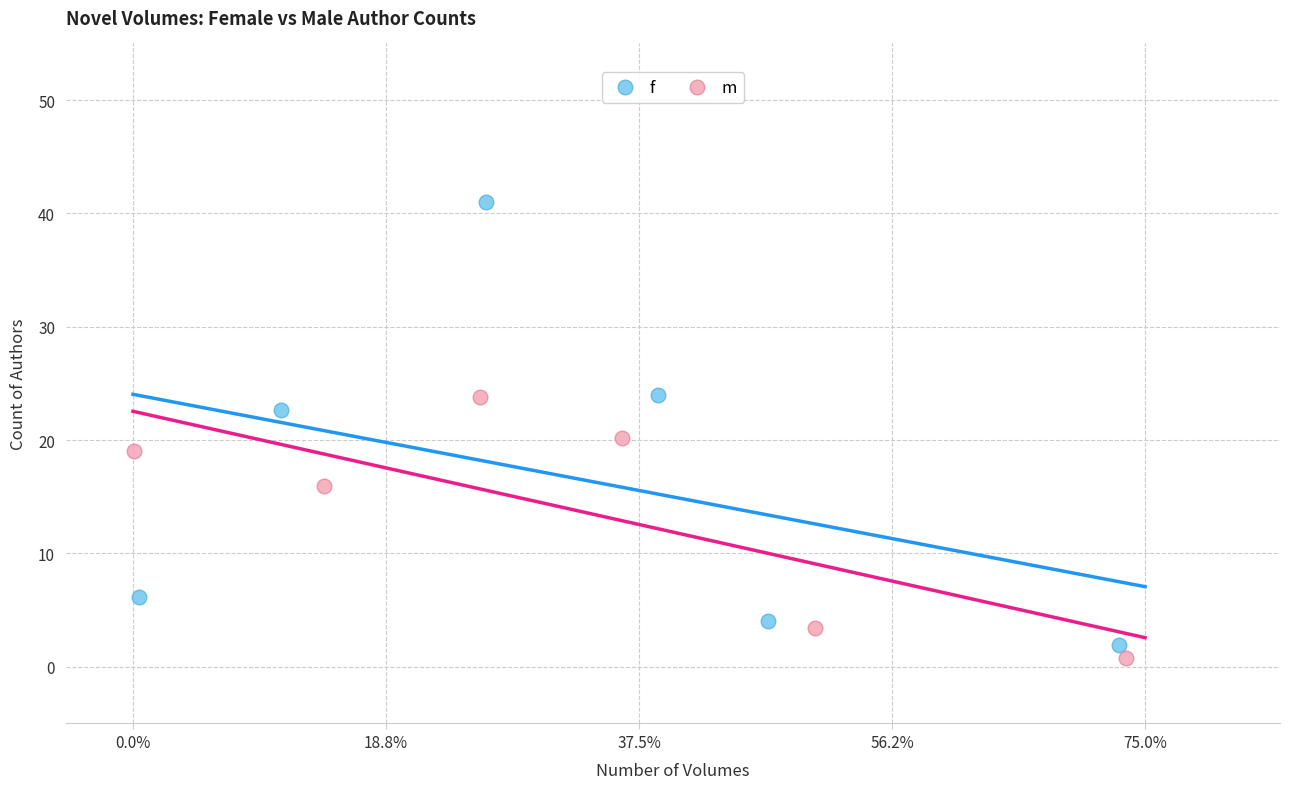

Which series reaches the maximum Y coordinate?

f